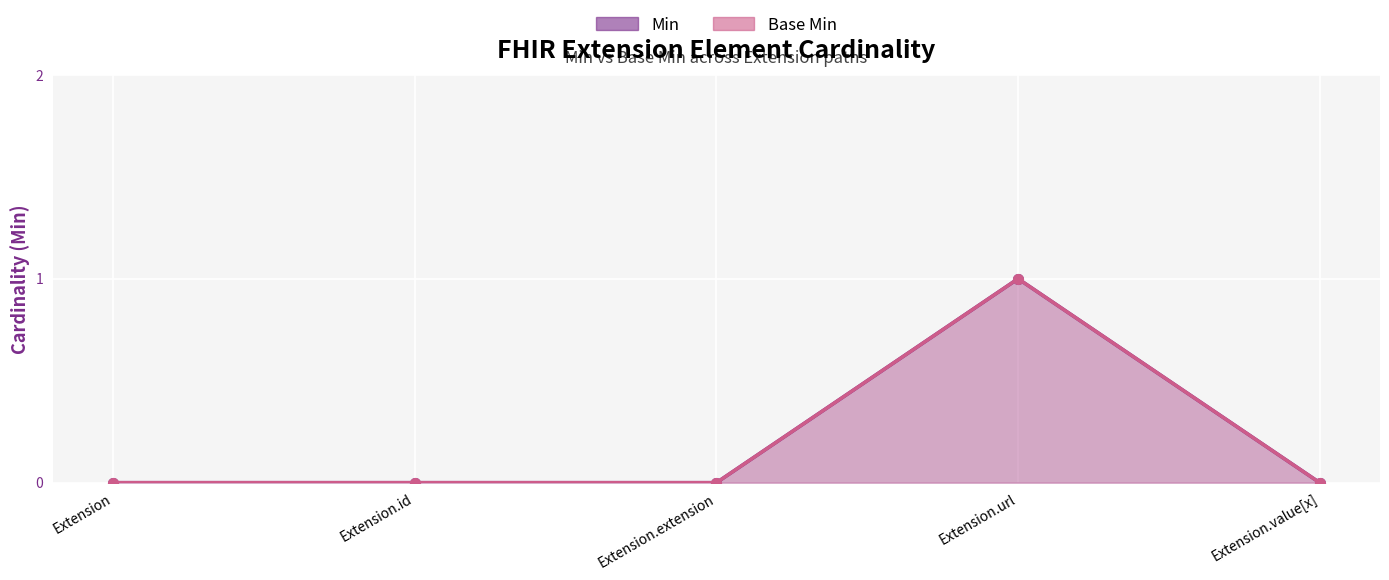

Between Extension and Extension.id, which series saw the biggest shift?

Min